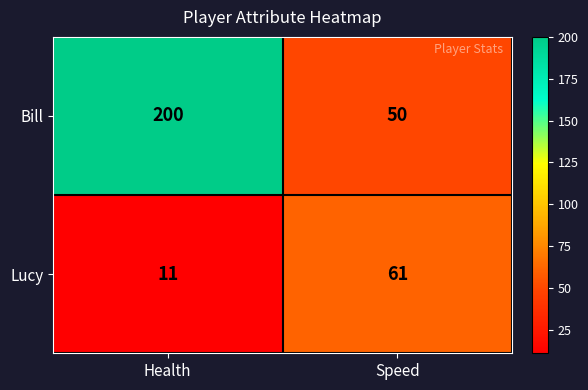

The Bill series shows 50 at Speed. True or false?

True